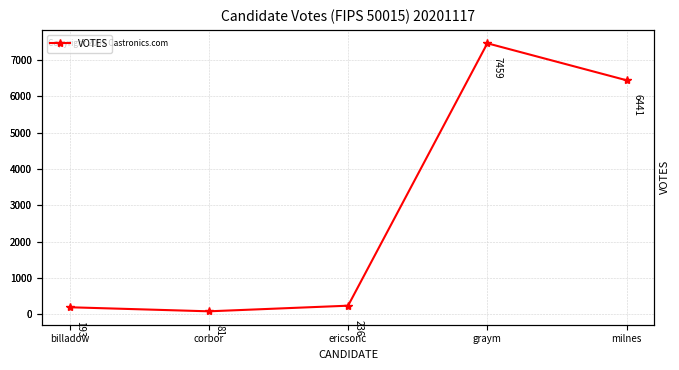

Which label corresponds to the largest value in the chart?

graym